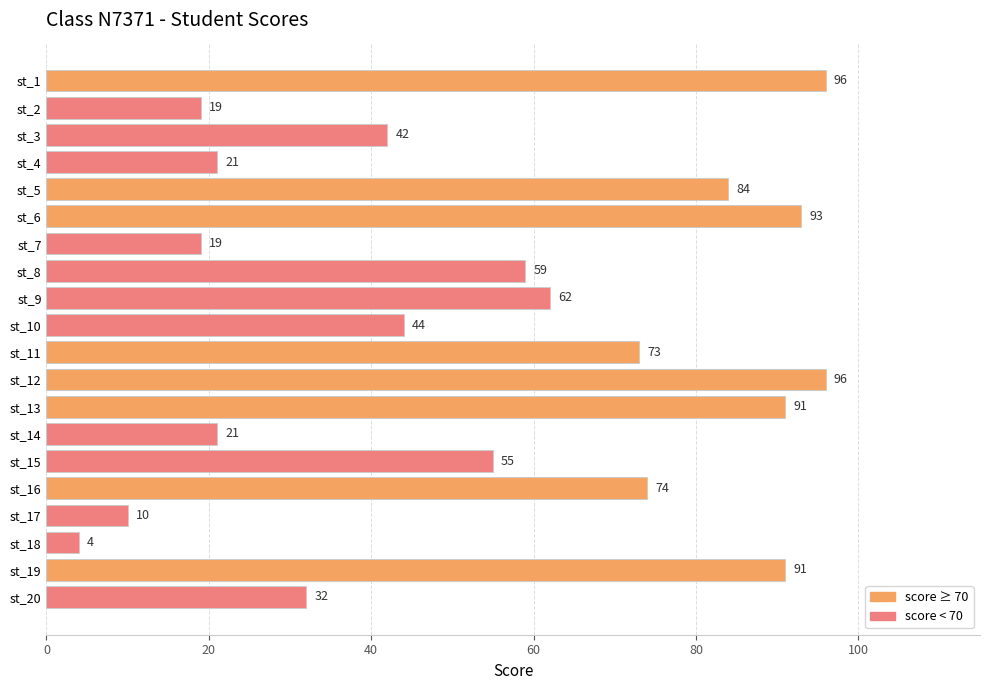

Reading bottom to top, transcribe all the data shown in this chart.

st_20=32	st_19=91	st_18=4	st_17=10	st_16=74	st_15=55	st_14=21	st_13=91	st_12=96	st_11=73	st_10=44	st_9=62	st_8=59	st_7=19	st_6=93	st_5=84	st_4=21	st_3=42	st_2=19	st_1=96